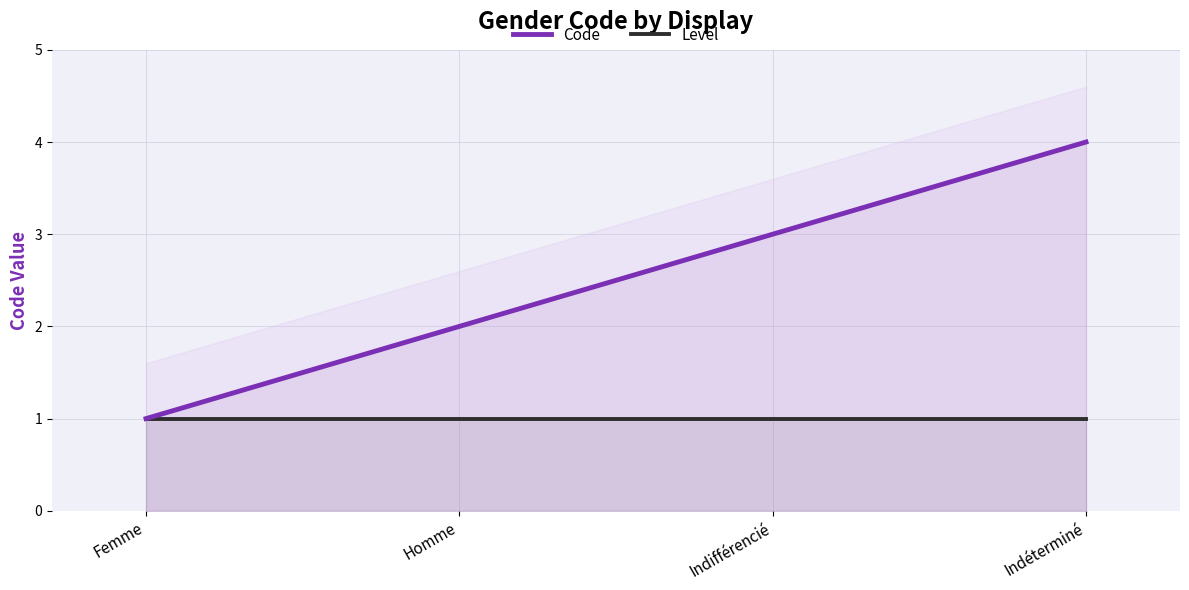

Which category has the highest value across all series?

Indéterminé